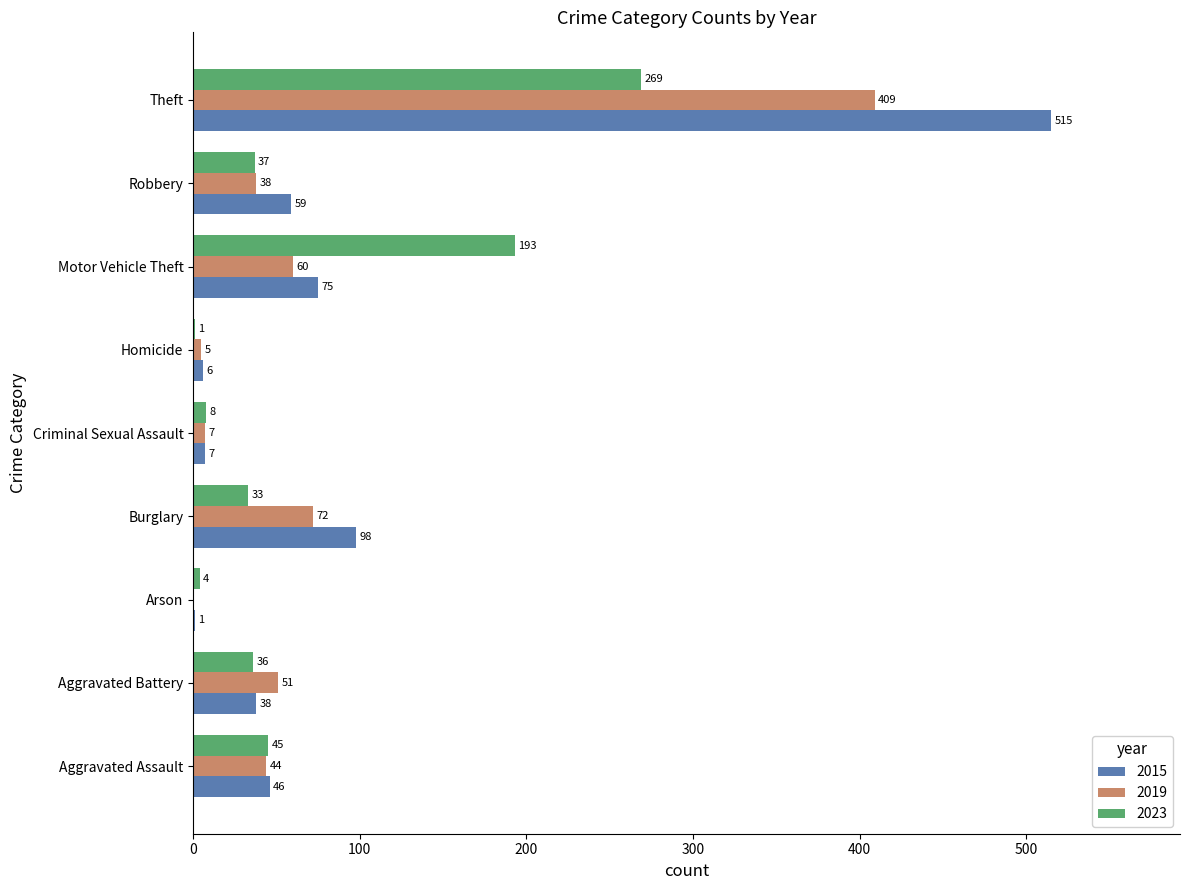

What is the approximate value of 2015 at Homicide?

6